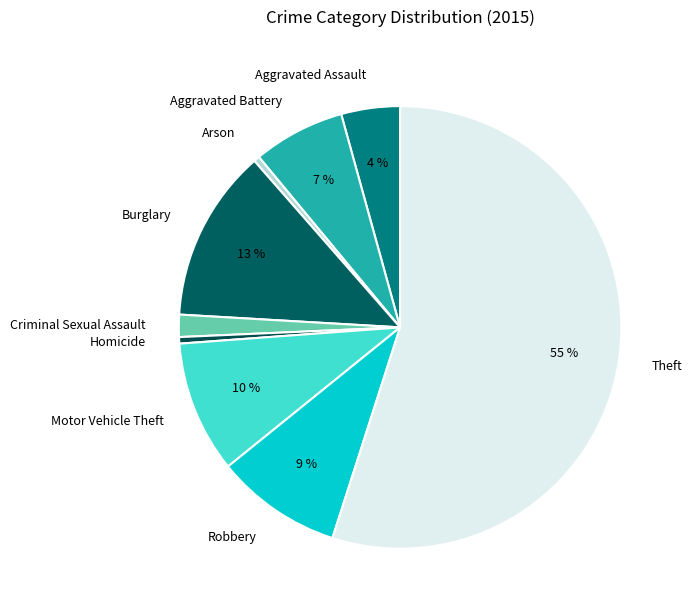

Is there any slice that represents more than half of the pie?

Yes